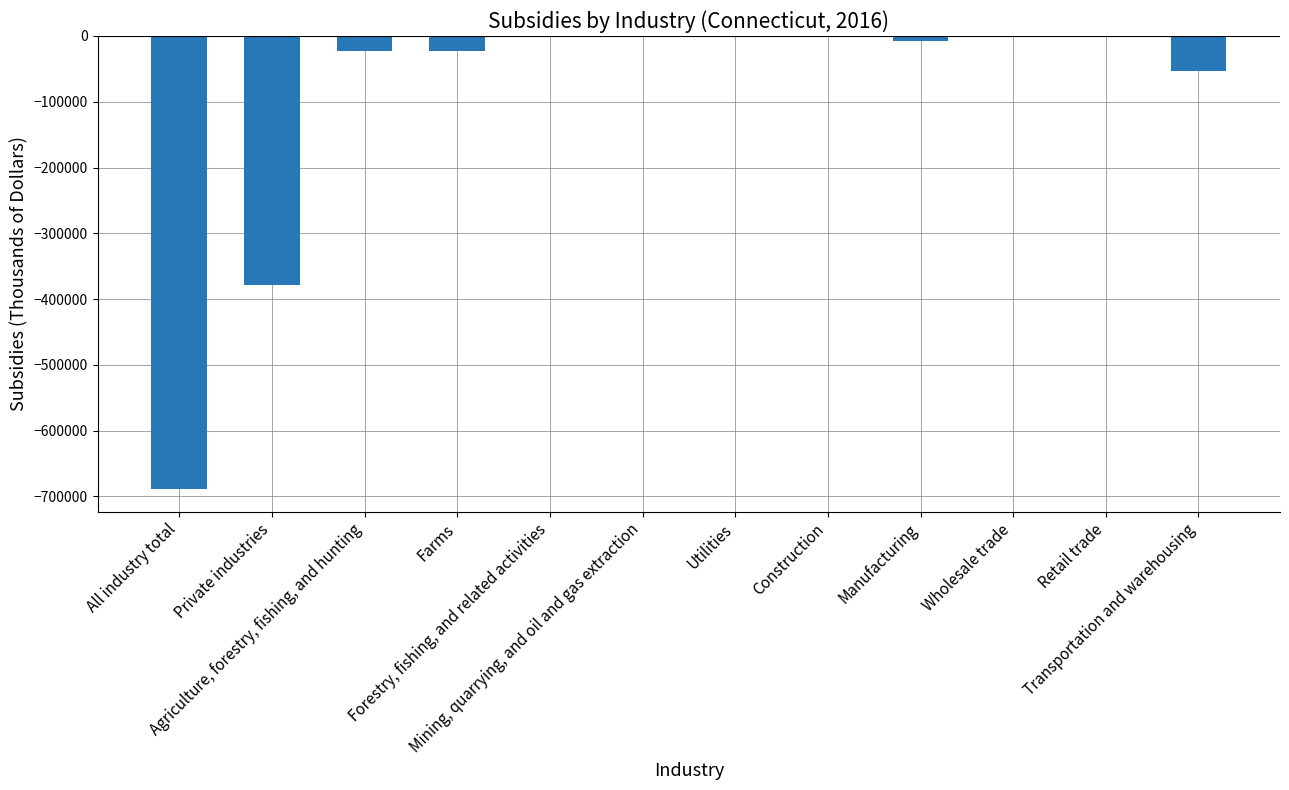

What is the sum of the values at Farms and Utilities?

-22165